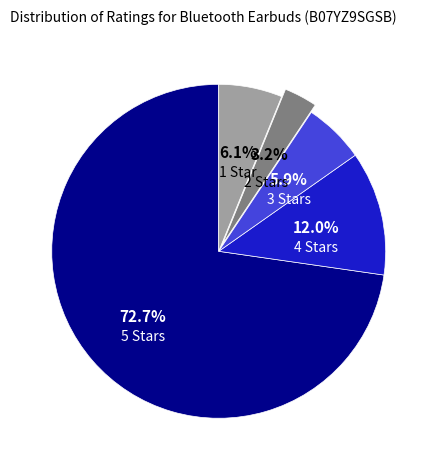

To the nearest percent, what is the difference between the largest and smallest slice percentages?

70%